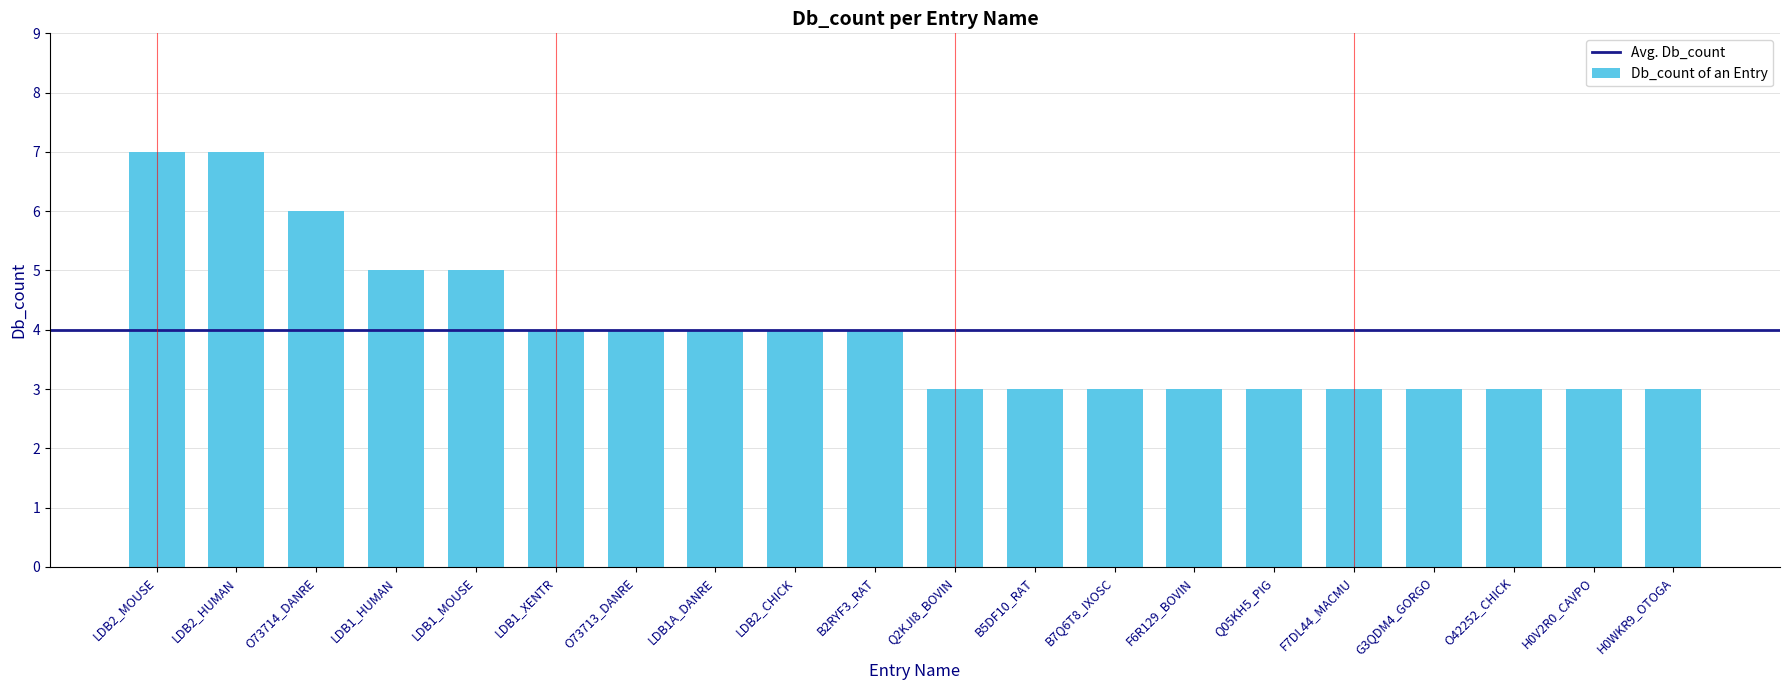

What is the maximum value shown in the chart?

7